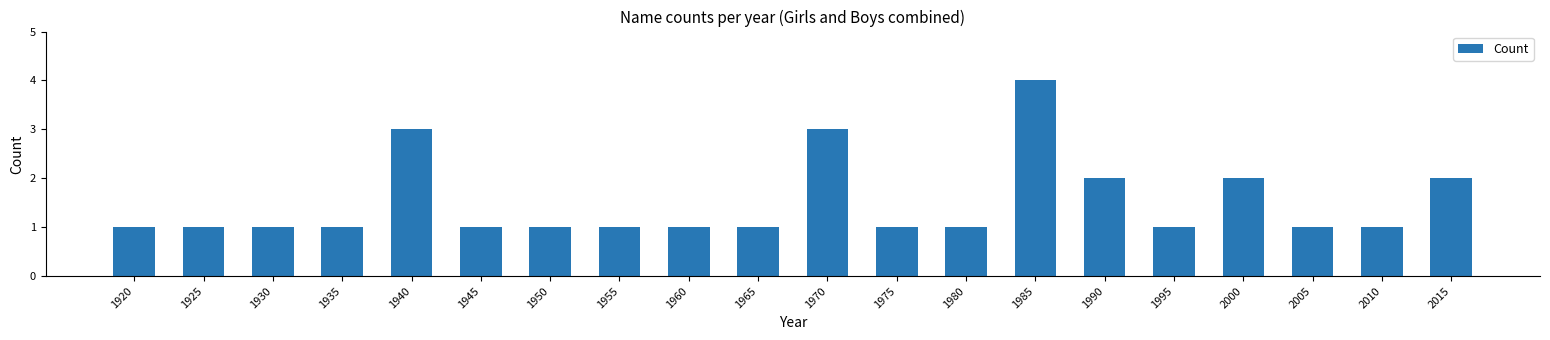

What is the change in value from 1995 to 2000?

+1